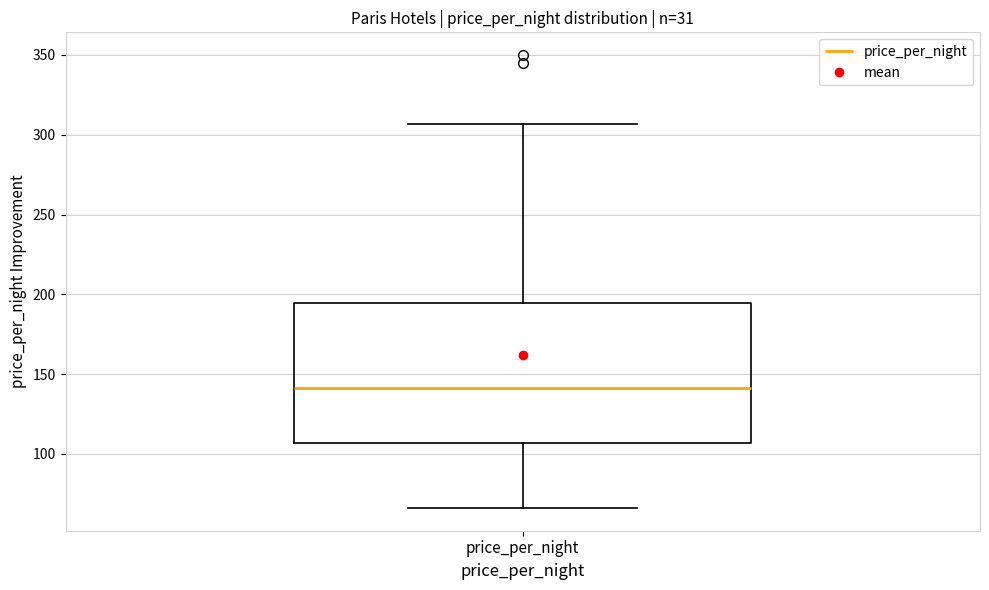

Transcribe this box plot: give where the median line is, the range the box spans, and where the two whiskers end, as read against the y-axis. The values are not printed on the chart, so give them approximately, as read against the axis.

median 140, box 105 to 195, whiskers 65 to 305